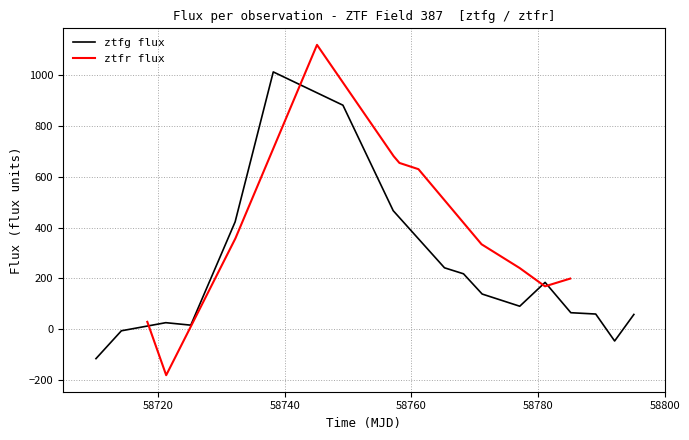

What is the maximum value for ztfg flux?

1011.7